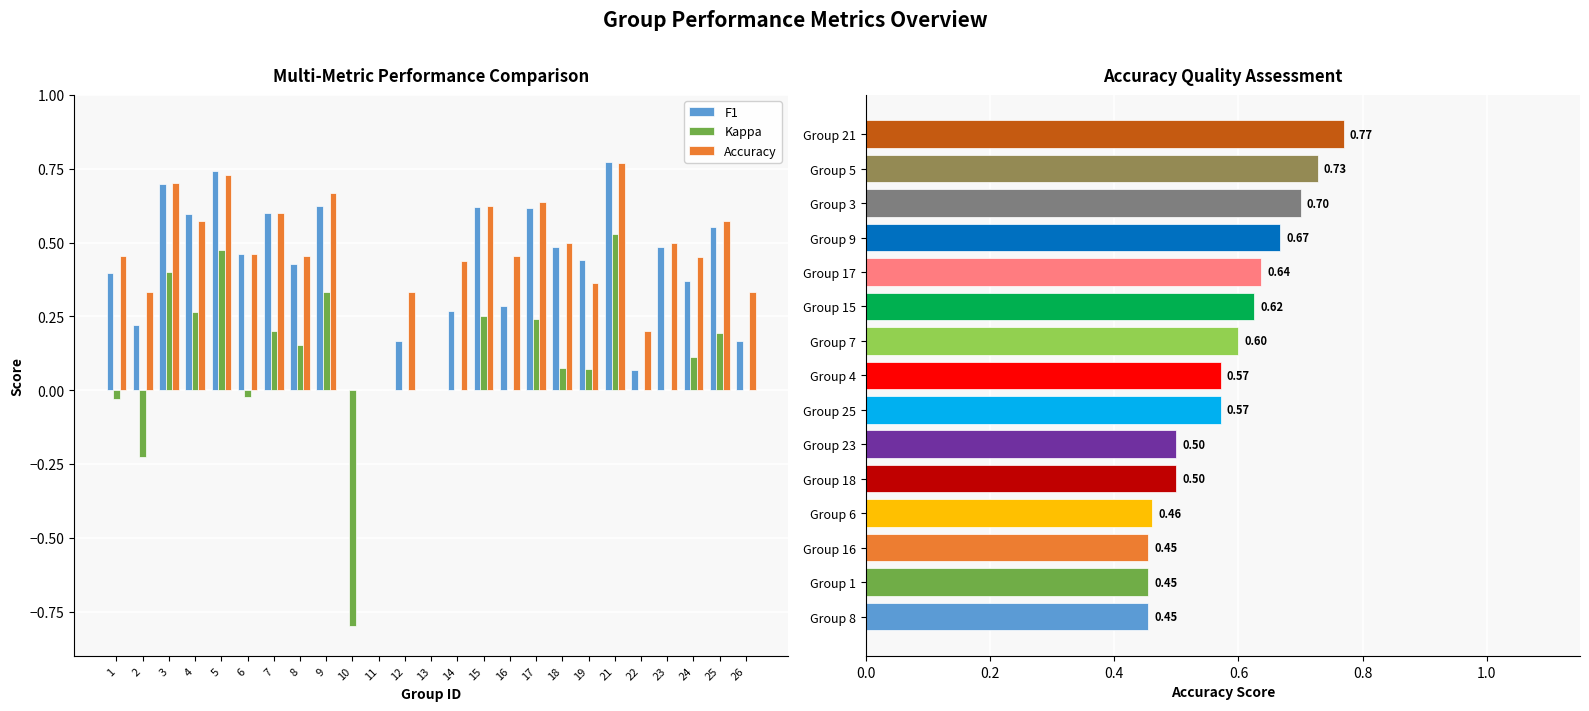

How many bars are there in total?

75